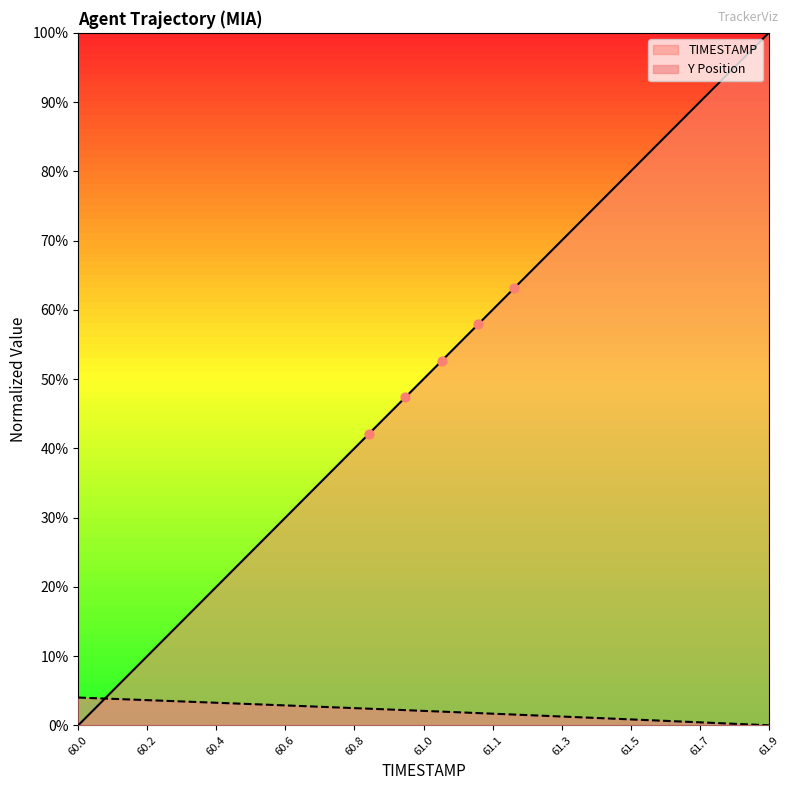

At which category is the sum across all series the highest?

61.9